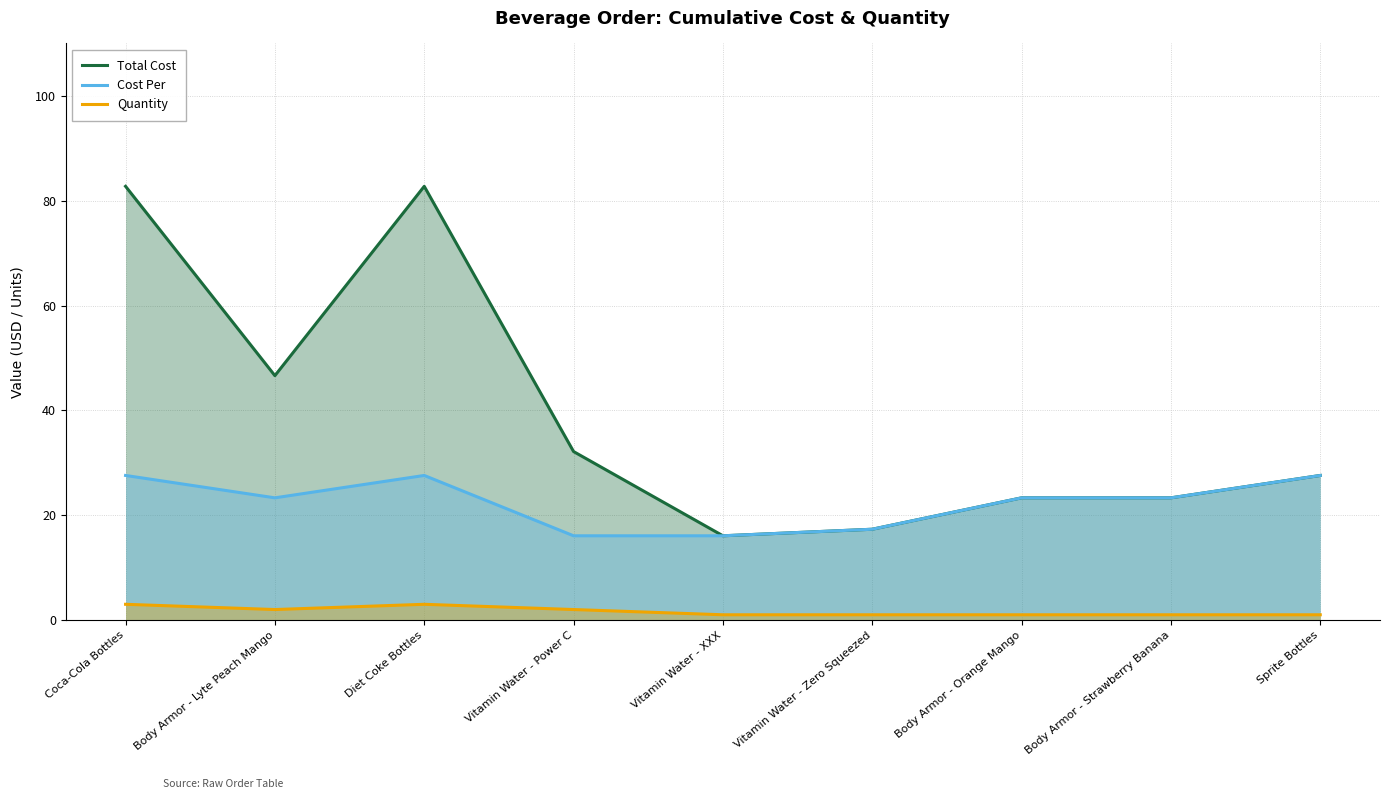

What is the value of the Total Cost point at the 7th from the left?

23.3